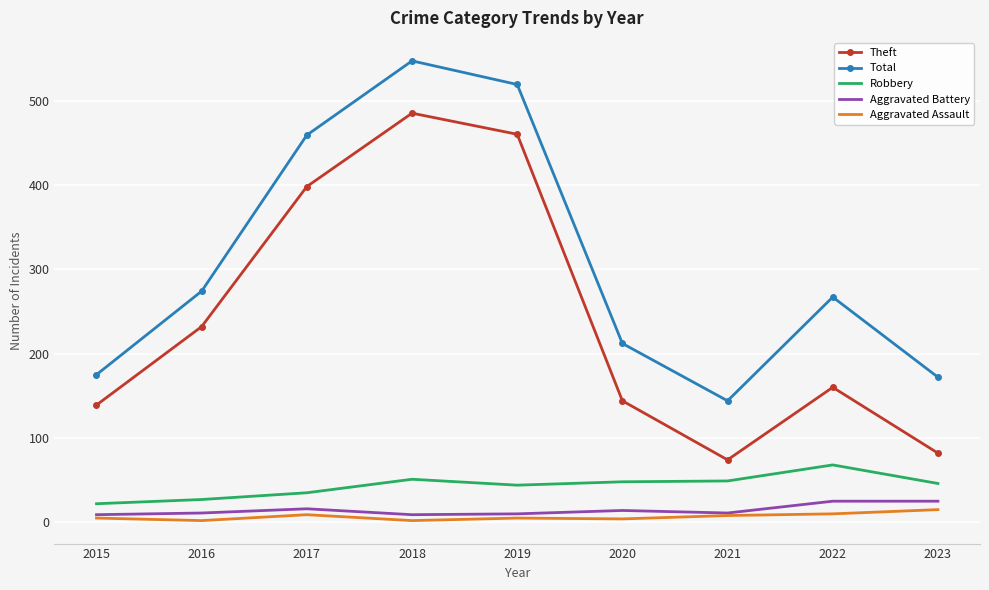

Which series has the largest total across all categories?

Total